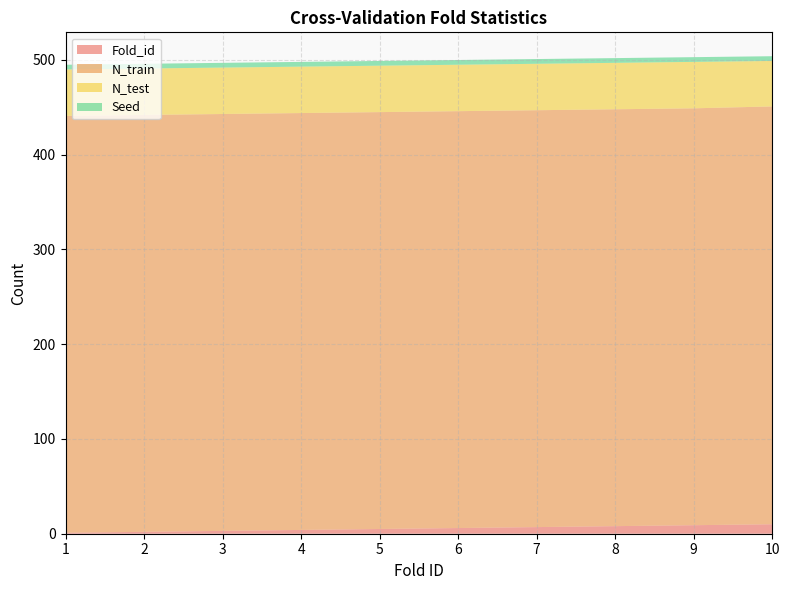

Reading right to left, list all the values displayed in this chart.

Fold_id: 10	9	8	7	6	5	4	3	2	1
N_train: 441	440	440	440	440	440	440	440	440	440
N_test: 48	49	49	49	49	49	49	49	49	49
Seed: 5	5	5	5	5	5	5	5	5	5